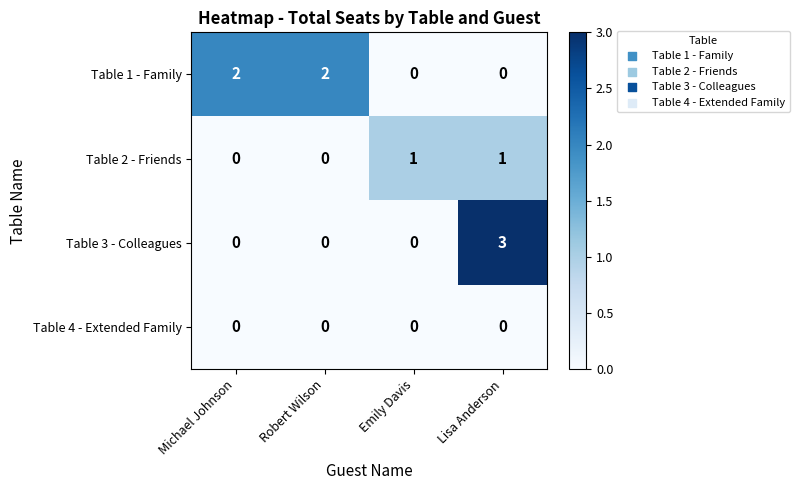

At which category is the sum across all series the highest?

Lisa Anderson